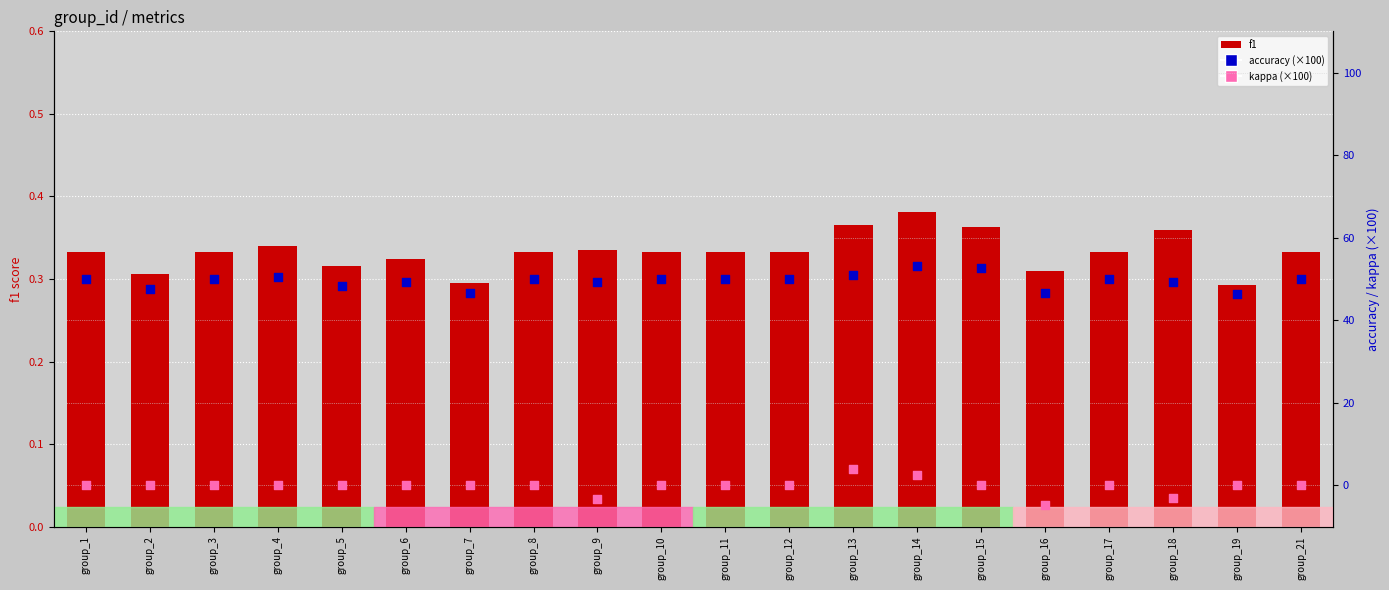

What are all the series names shown in the legend?

f1, accuracy (×100), kappa (×100)